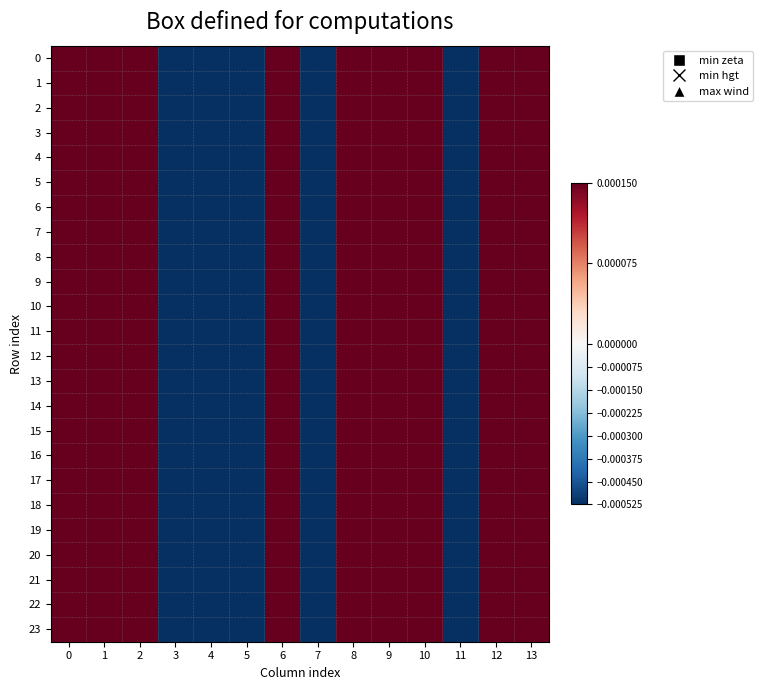

Rank the series at 1 from lowest to highest value.

0, 1, 2, 3, 4, 5, 6, 7, 8, 9, 10, 11, 12, 13, 14, 15, 16, 17, 18, 19, 20, 21, 22, 23